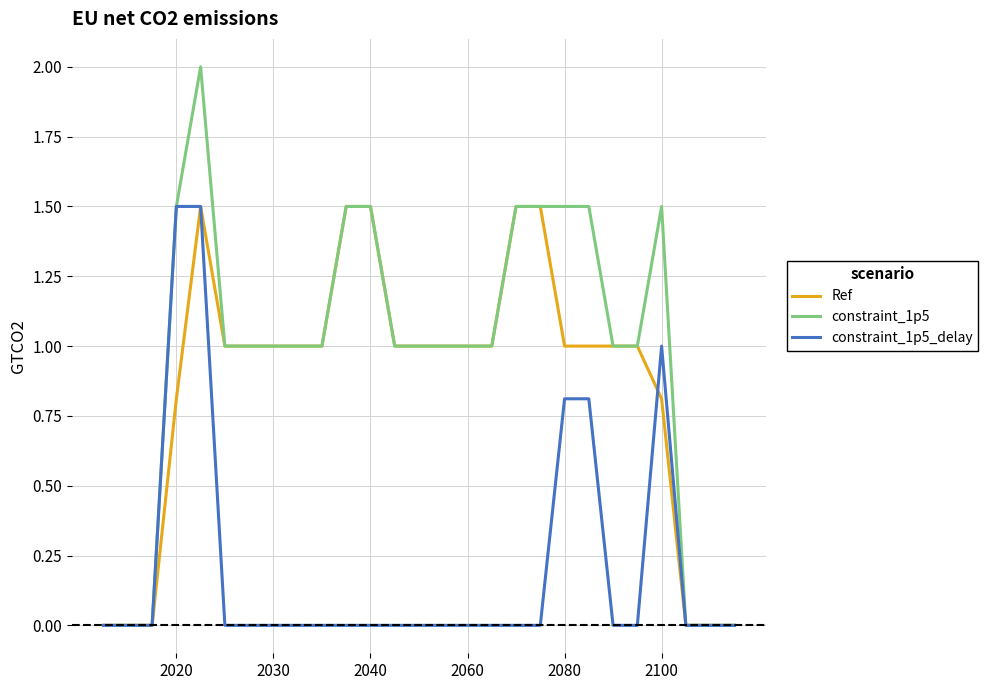

What is the highest value of the constraint_1p5_delay series?

1.5